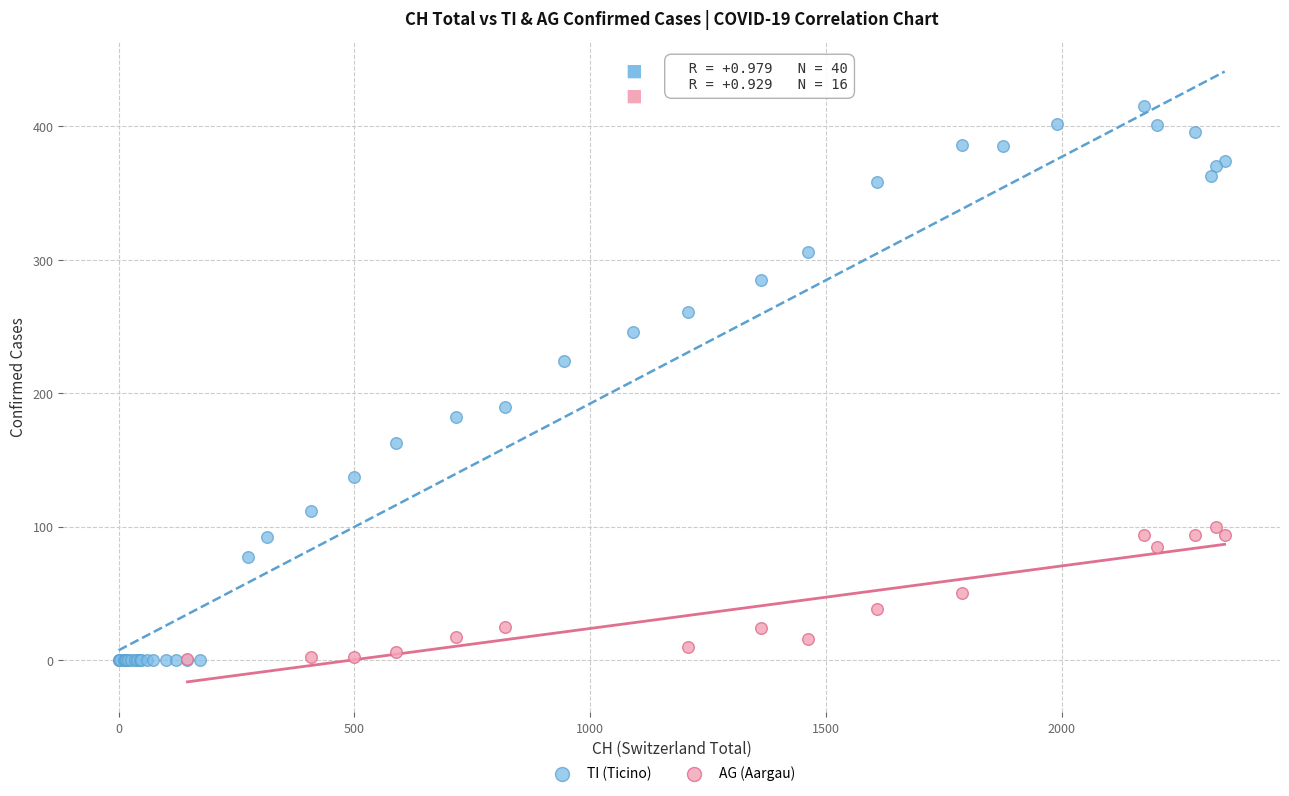

Which series contains the highest Y value?

TI (Ticino)